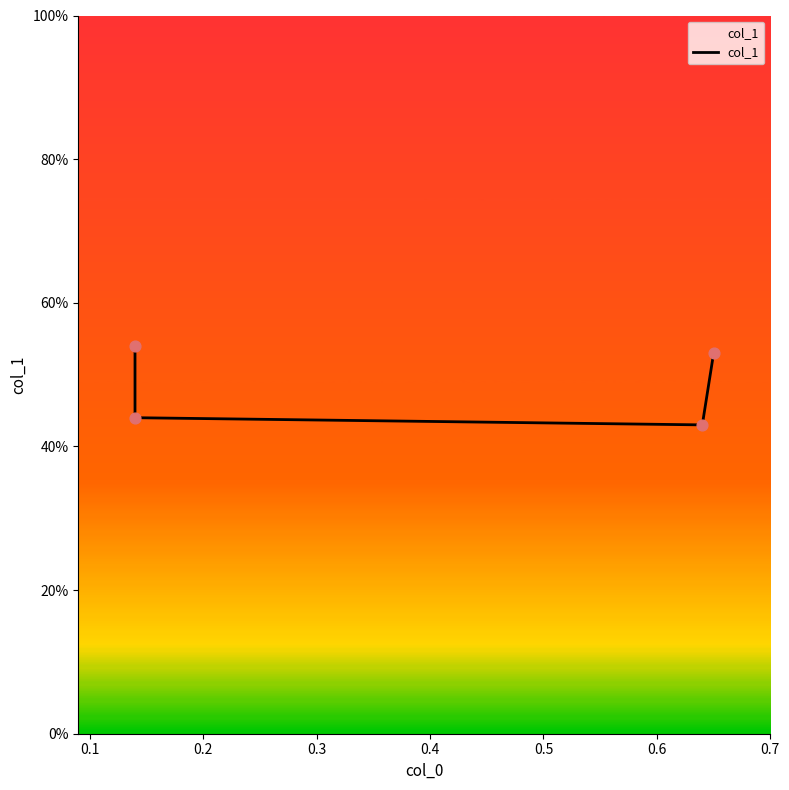

Which has a higher value, 0.1 or 0.2?

0.1